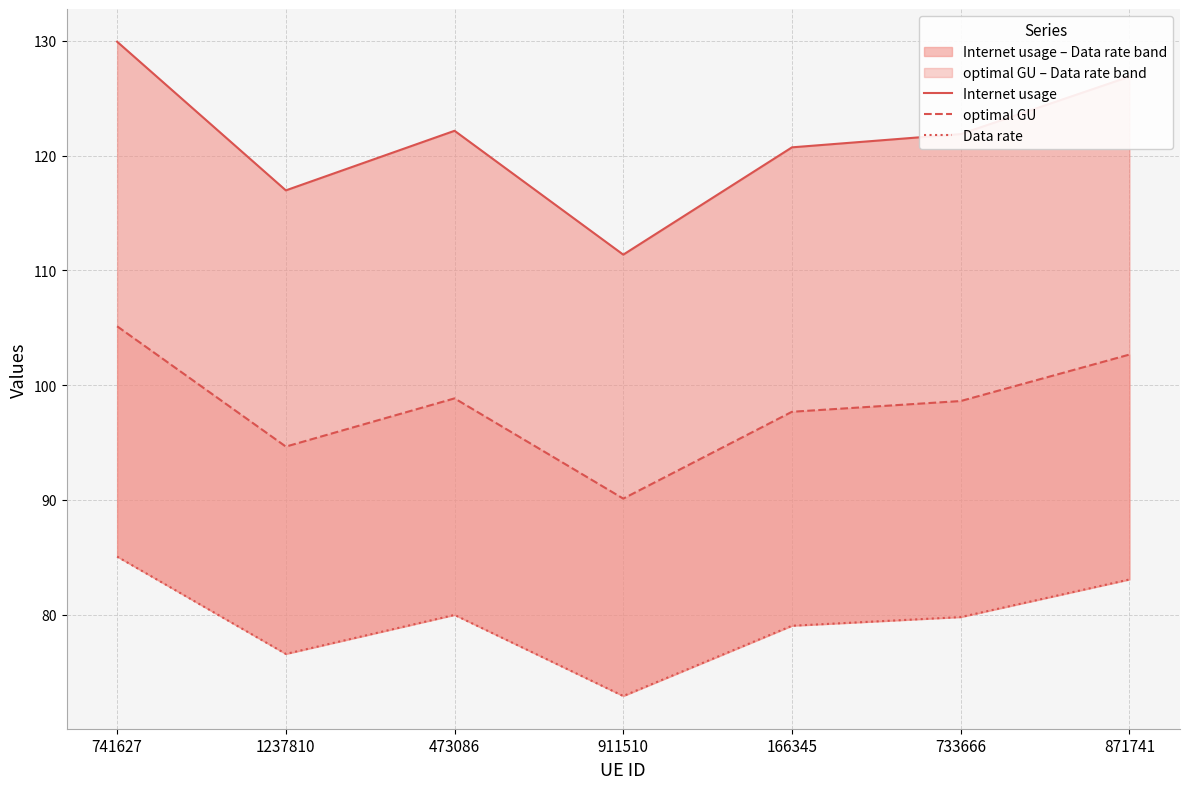

At 741627, list the series in order from smallest to largest.

Data rate, optimal GU, Internet usage